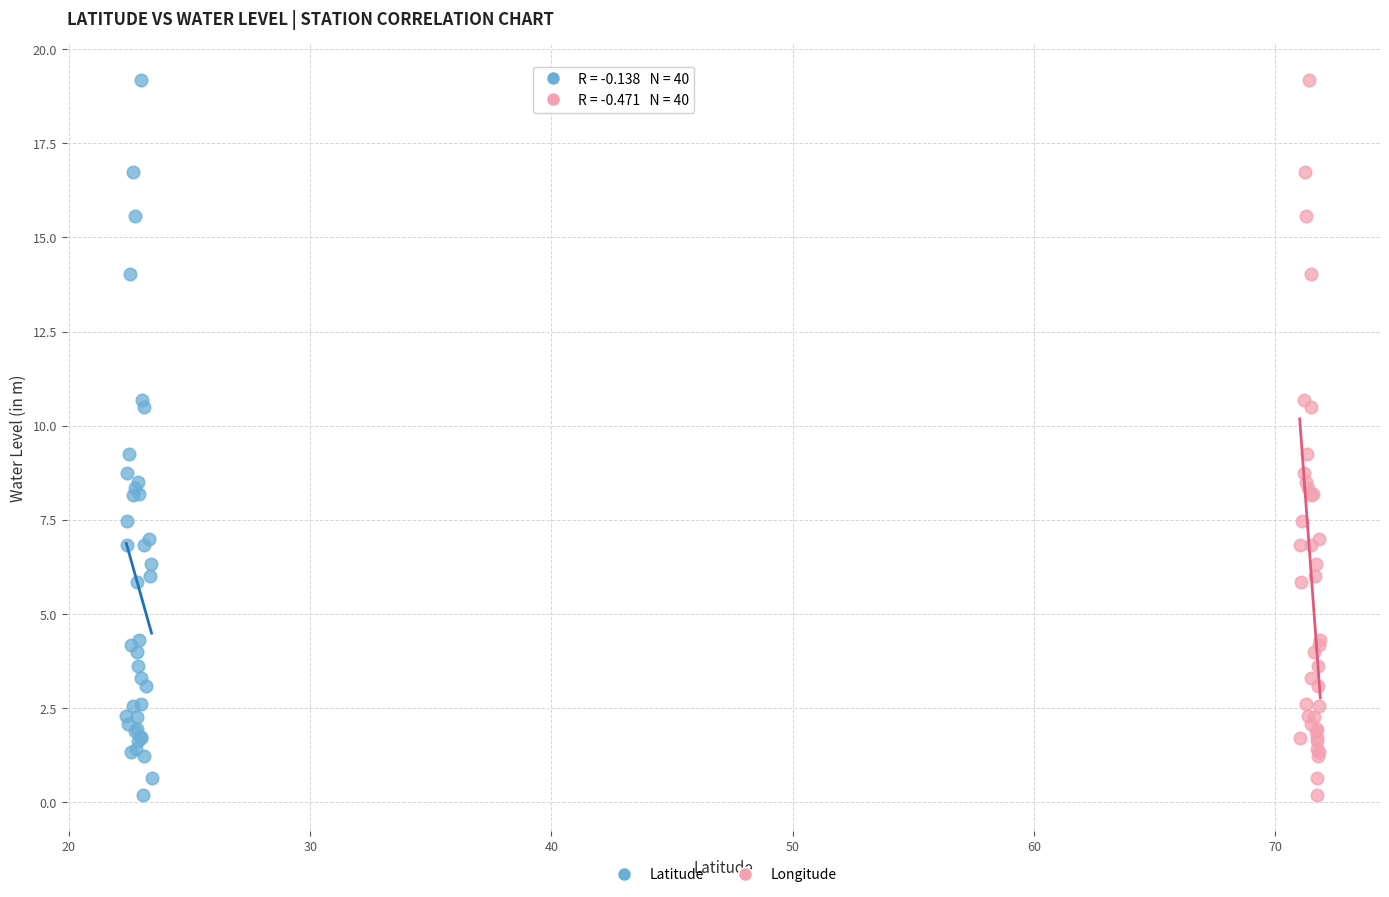

What are all the series names shown in the legend?

Latitude, Longitude